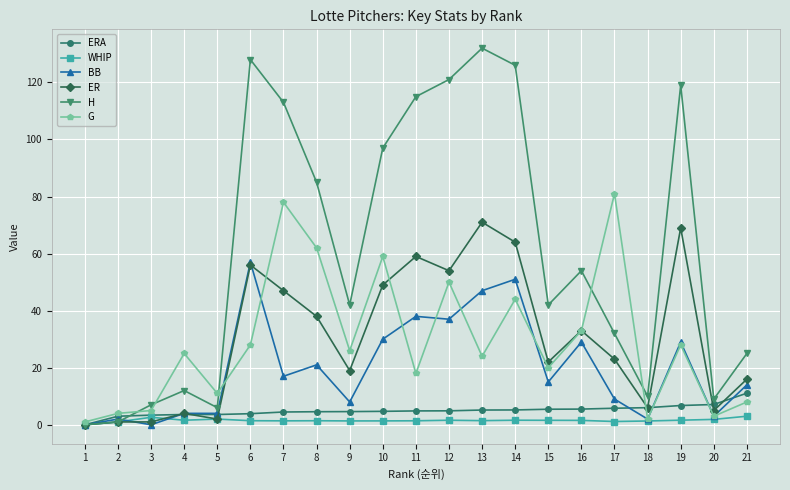

After their last crossing, which series has the higher values: ER or G?

ER